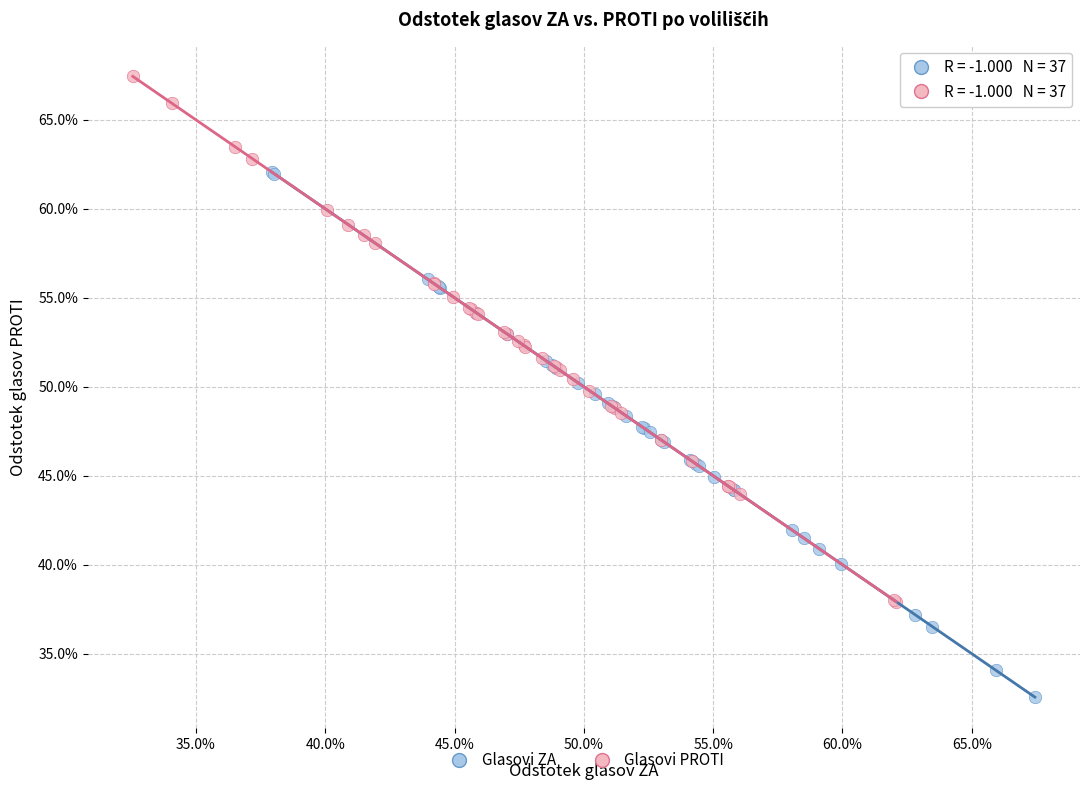

Which series contains the highest Y value?

Glasovi PROTI